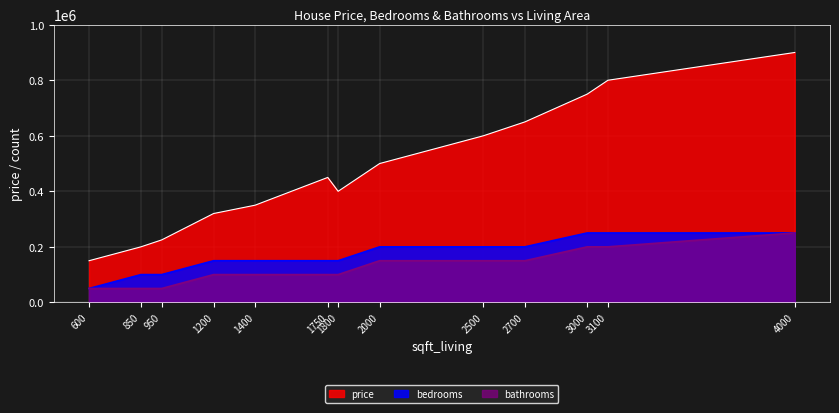

What is the difference between the highest and lowest values at 2500?

450000